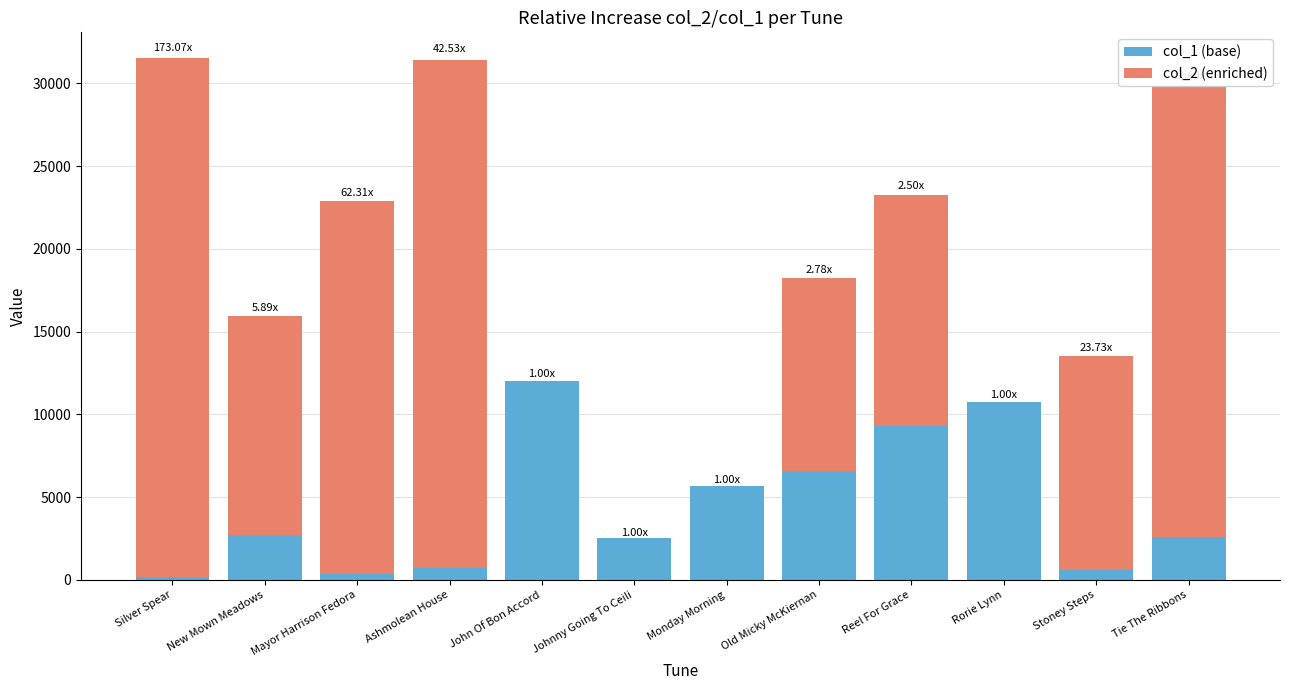

At which label does col_1 (base) reach its peak?

John Of Bon Accord